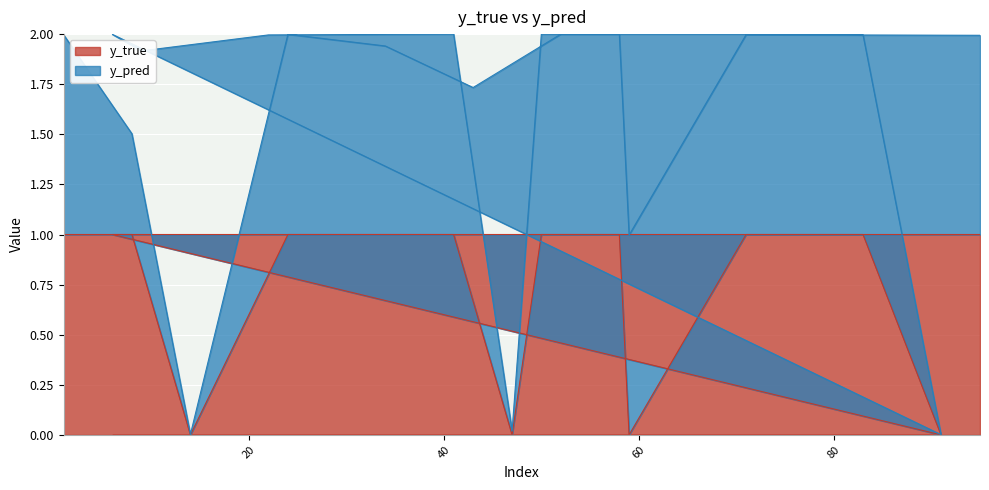

What is the difference between the second highest and minimum values?

1